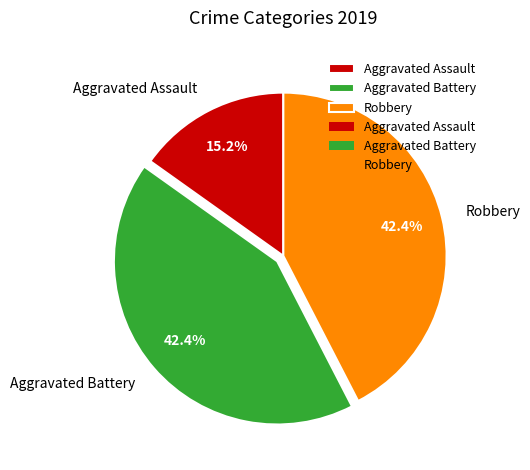

How many slices are in this pie chart?

3